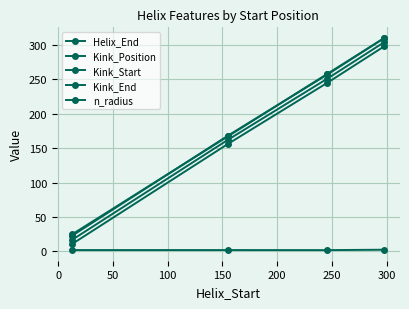

How many data points in Helix_End are less than 258?

2